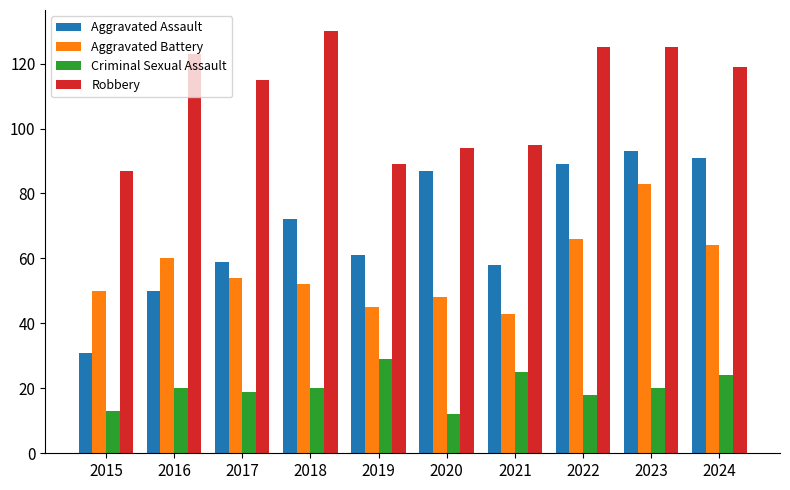

Is it true that Aggravated Battery equals 90 at 2016?

False